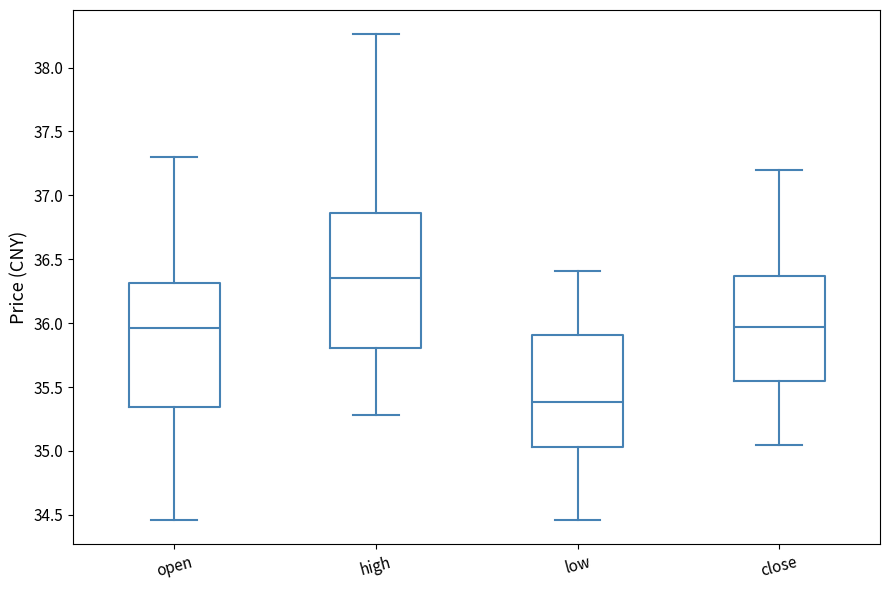

Which box is the tallest, from its lower edge to its upper edge?

high